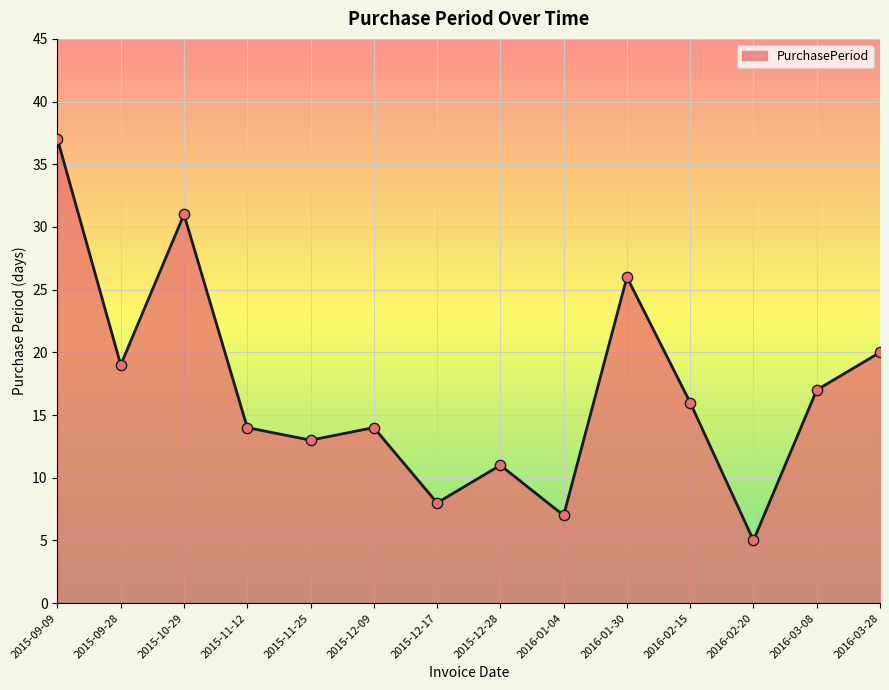

What is the change in value from 2016-01-30 to 2016-02-20?

-21